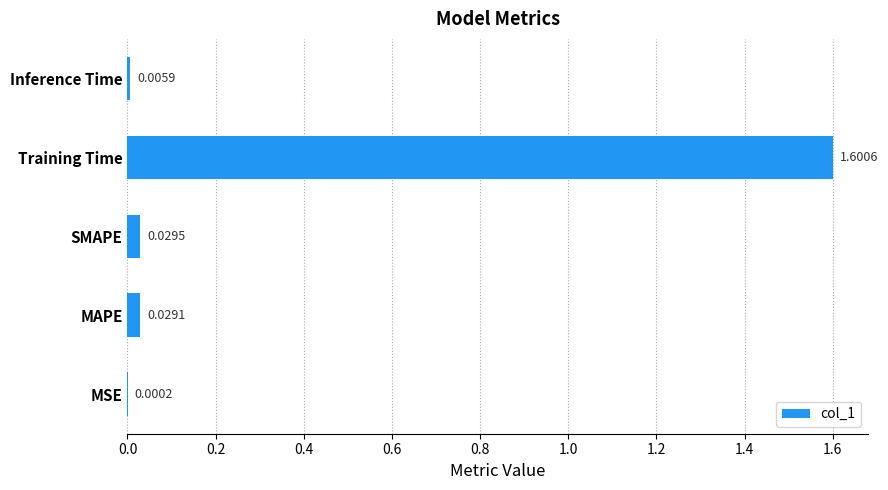

What is the sum of the values at Training Time and Inference Time?

1.6